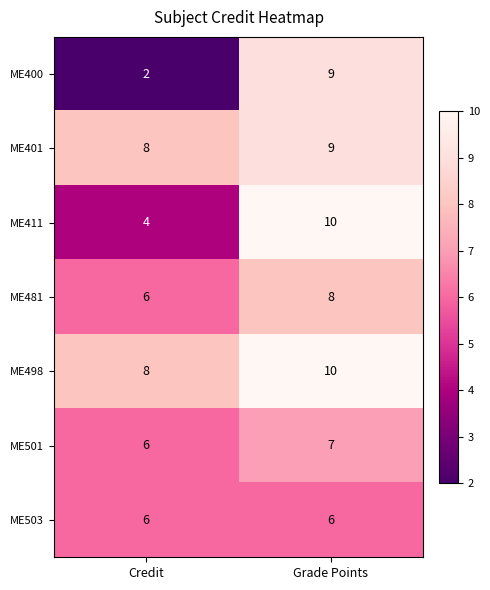

At which category is the sum across all series the highest?

Grade Points